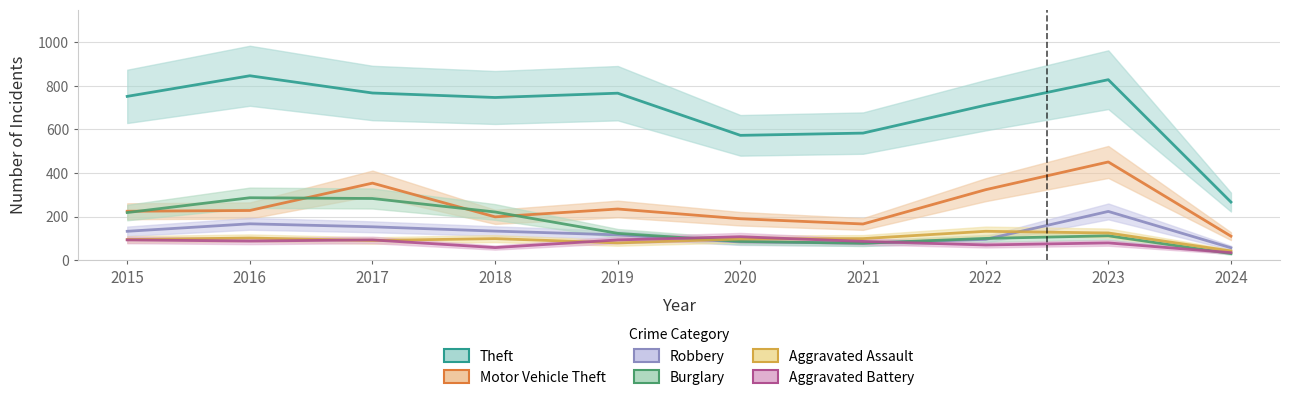

What is the value of the Theft point at the 7th from the left?

583.1